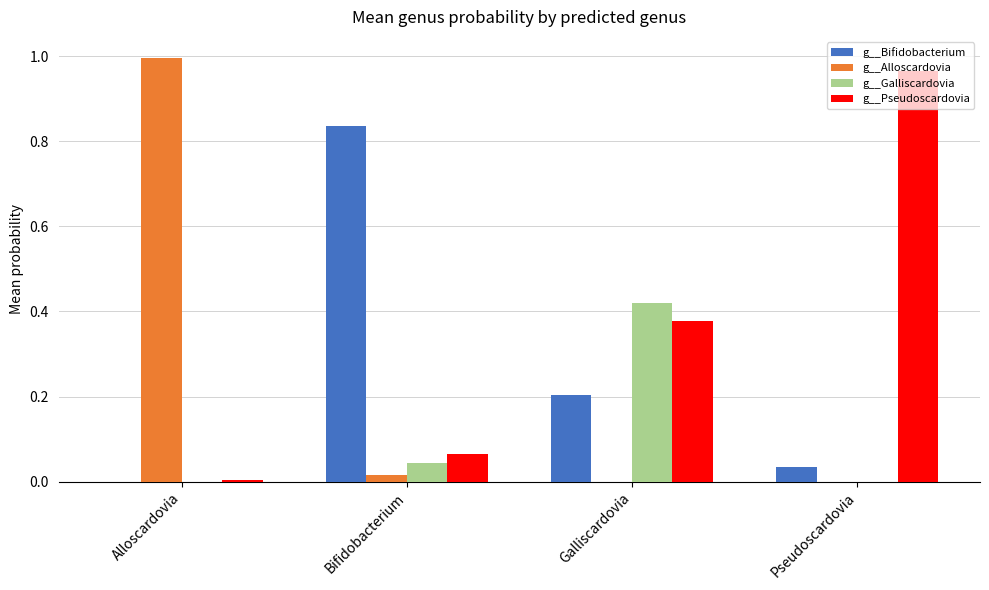

Which category has the highest value across all series?

Alloscardovia